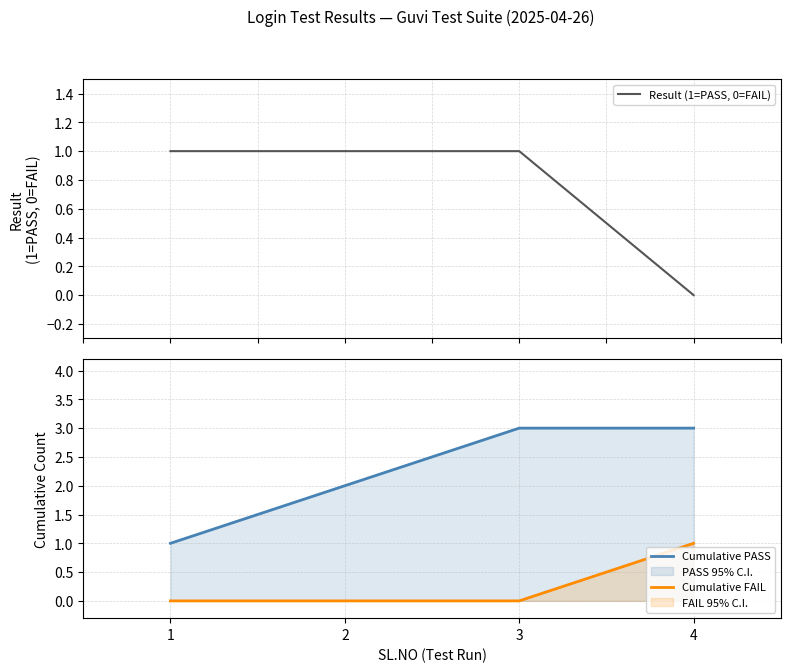

Between 2 and 4, which series saw the biggest shift?

Result (1=PASS, 0=FAIL)